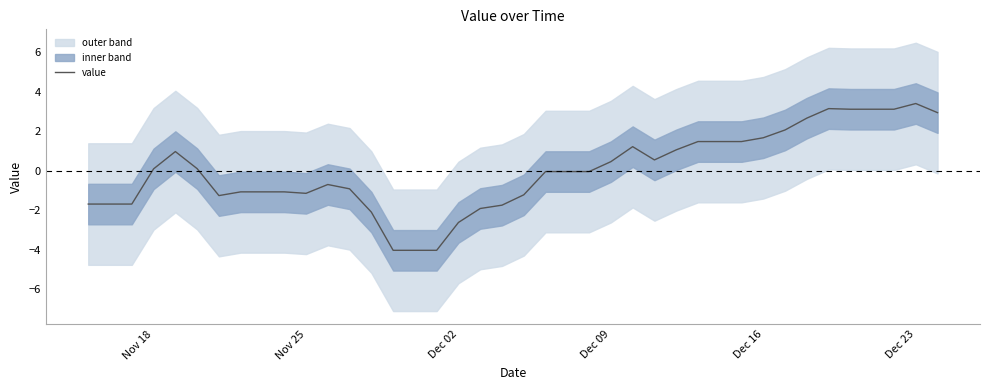

Count the number of values greater than 0.

19